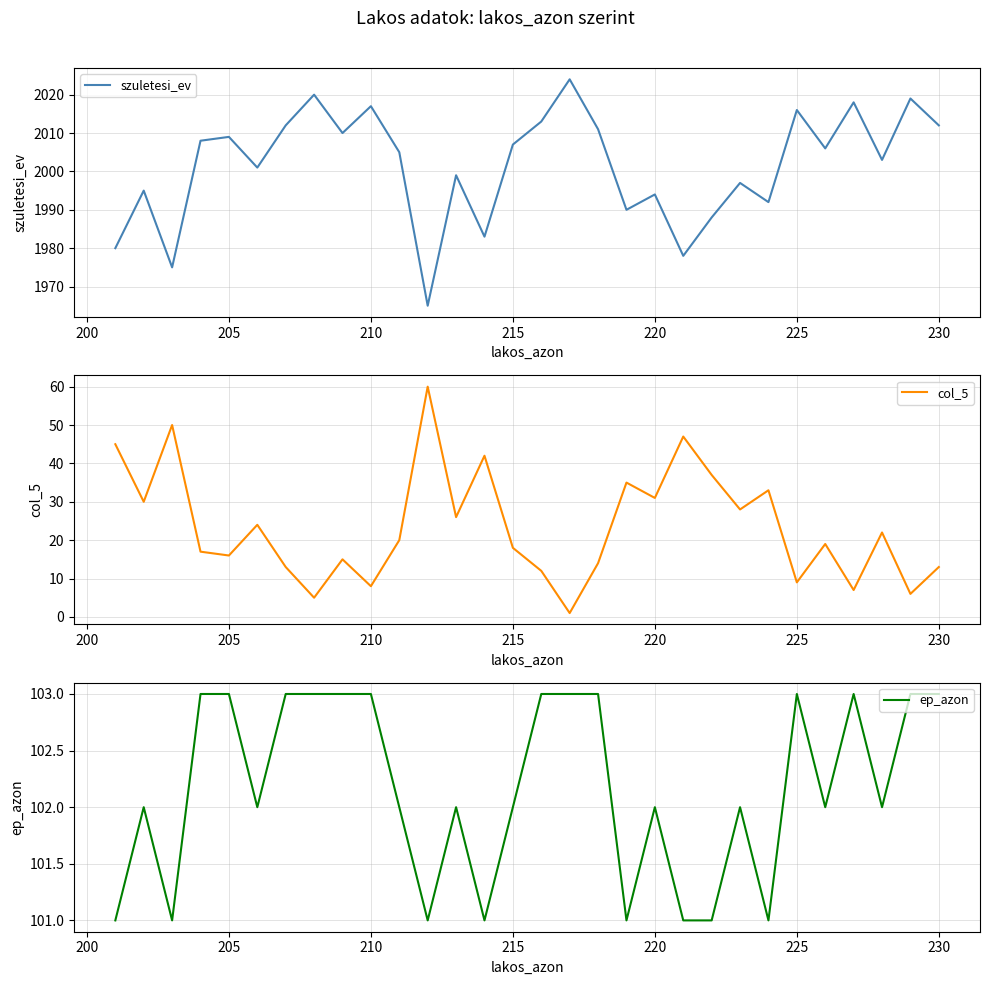

How many lines are shown in the chart?

3